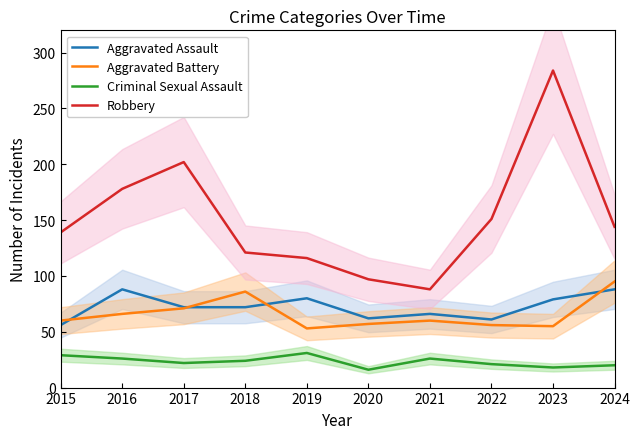

What is the greatest value displayed?

284